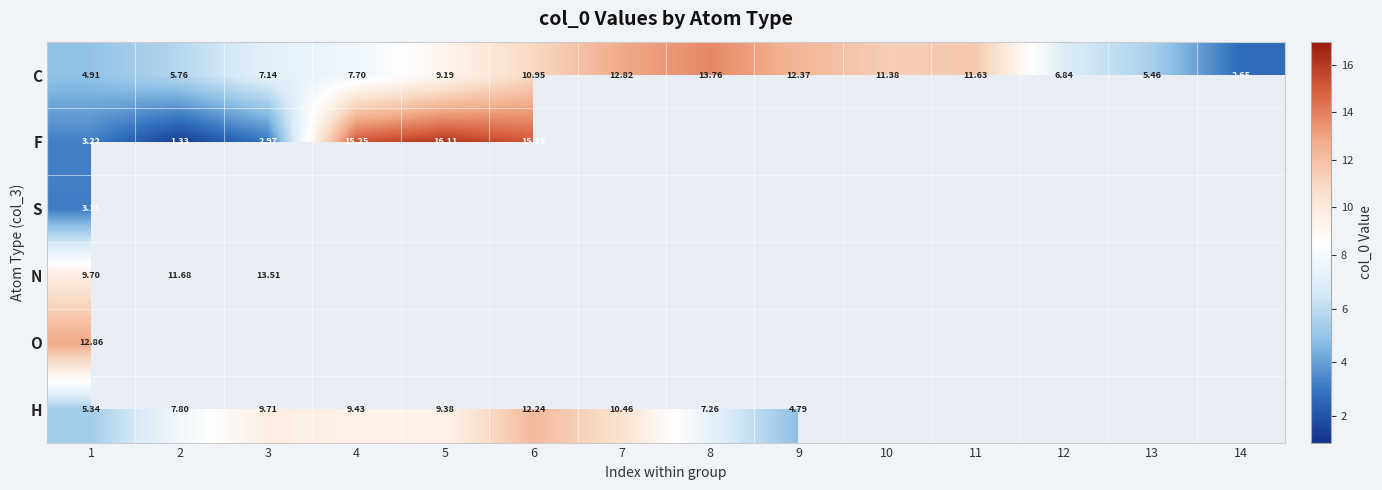

Which has a higher value, 11 or 3?

11